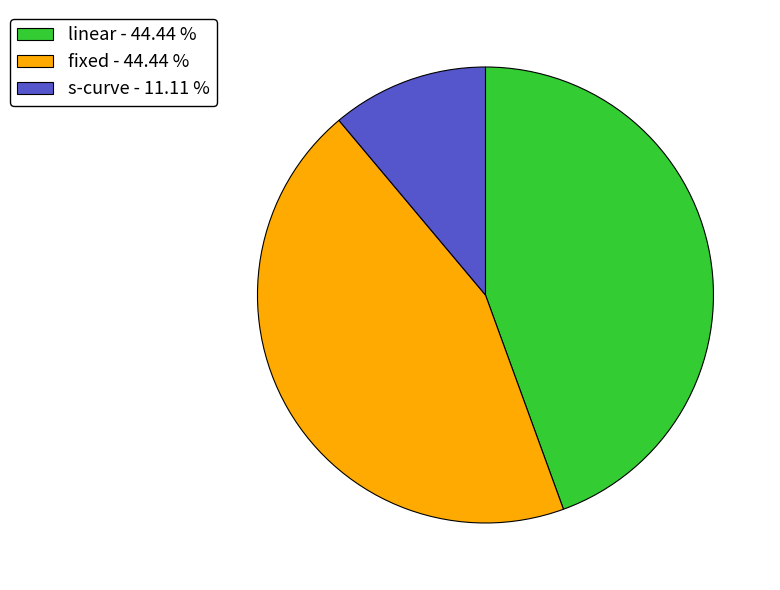

Between linear - 44.44 % and s-curve - 11.11 %, which is larger?

linear - 44.44 %